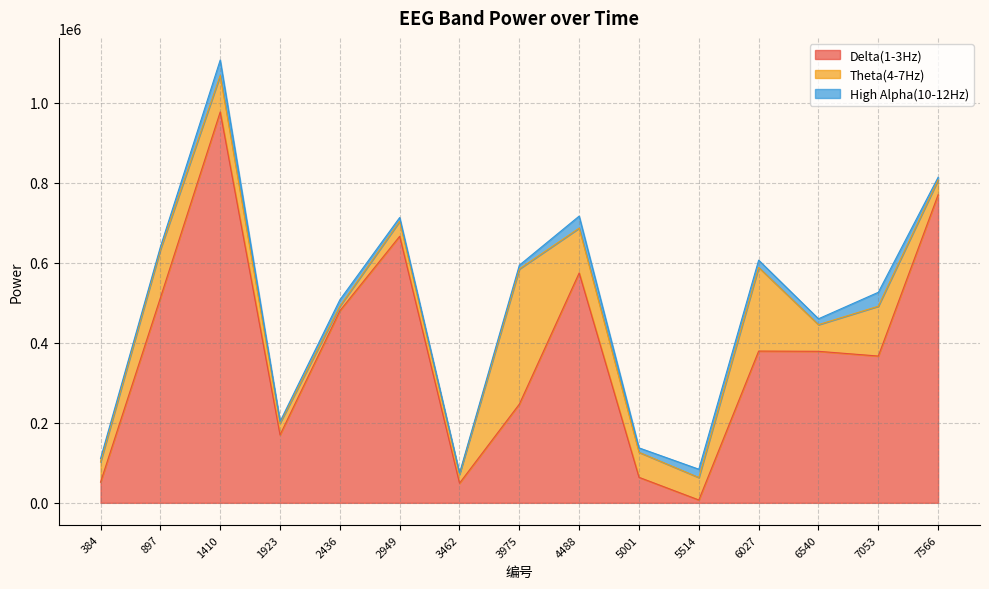

The High Alpha(10-12Hz) series shows 10945 at 6027. True or false?

False